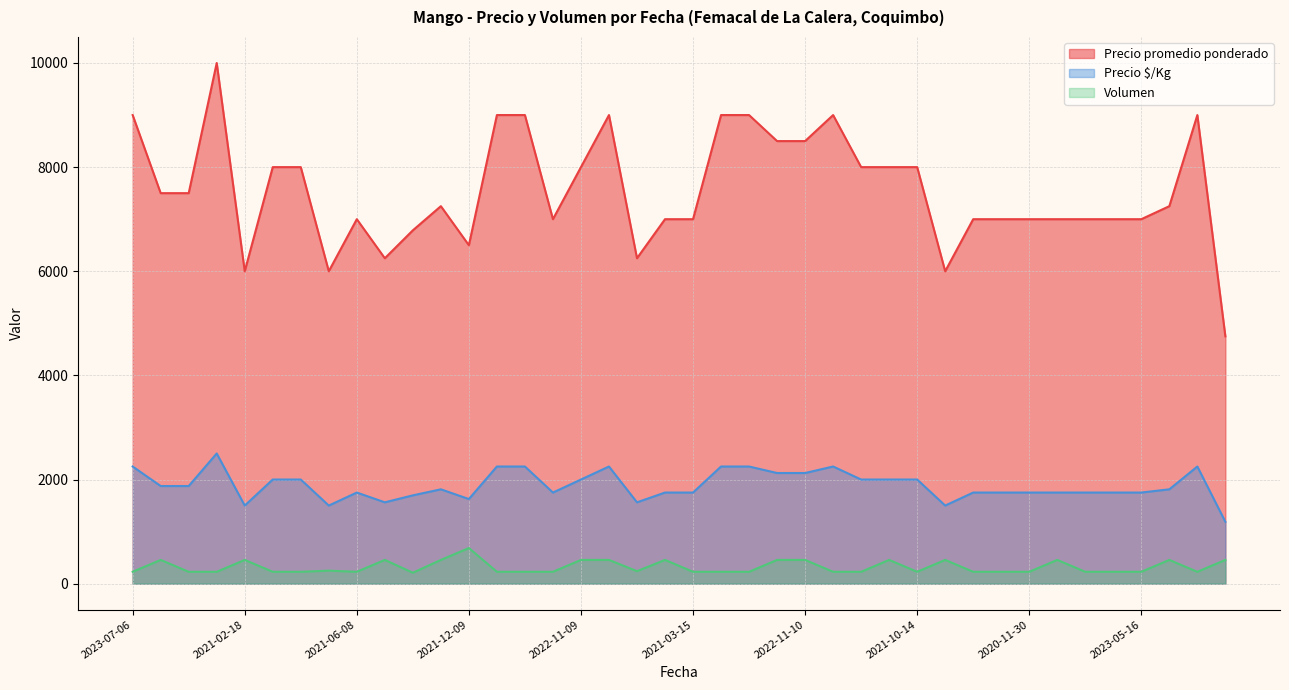

Rank the series by their average value, from lowest to highest.

Volumen, Precio $/Kg, Precio promedio ponderado